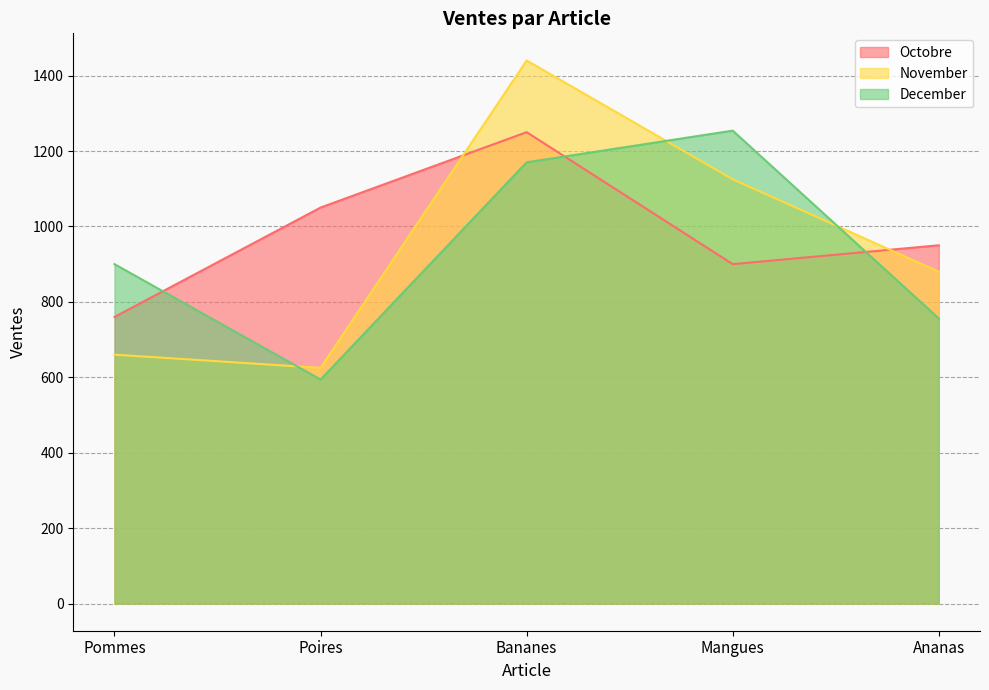

What is the minimum value shown in the chart?

594